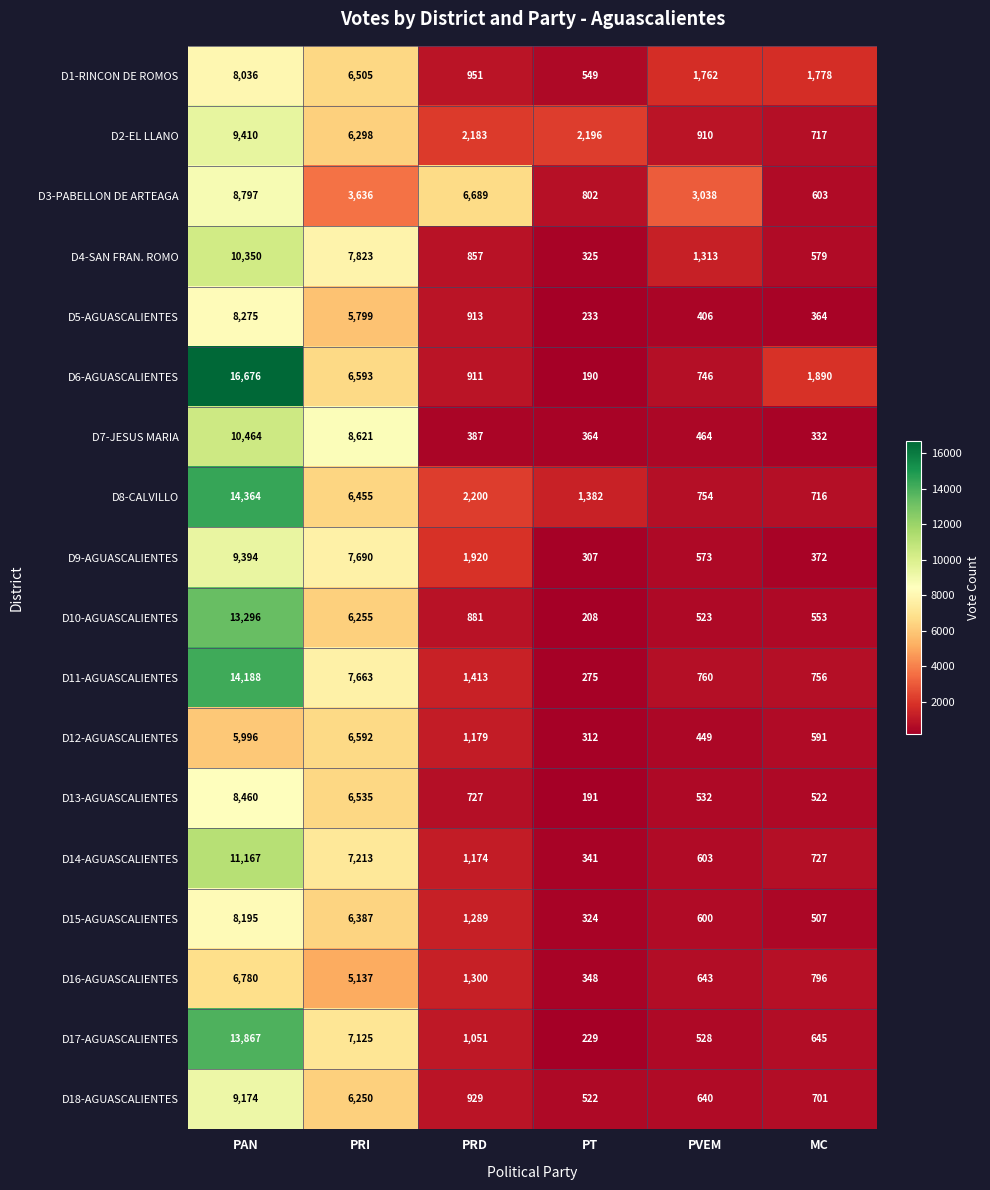

At which category is the sum across all series the highest?

PAN